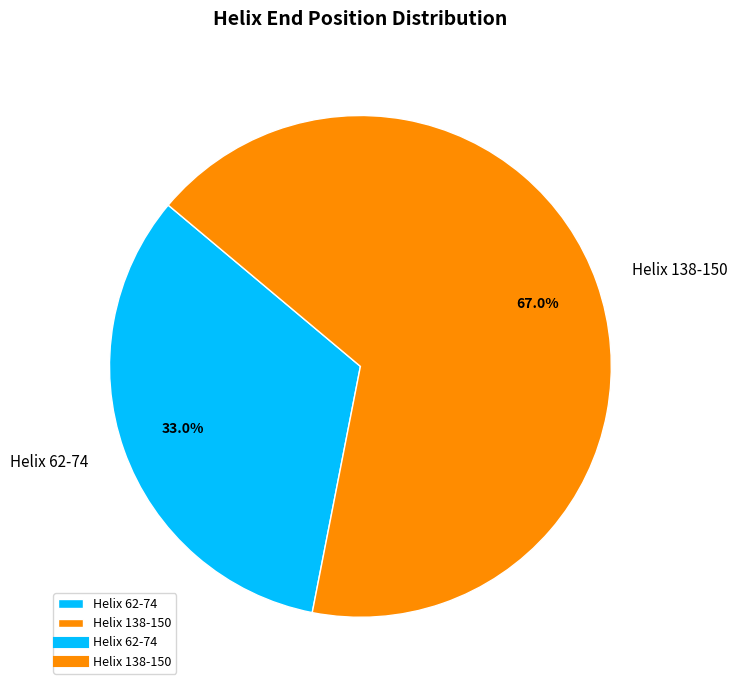

What is the majority slice?

Helix 138-150